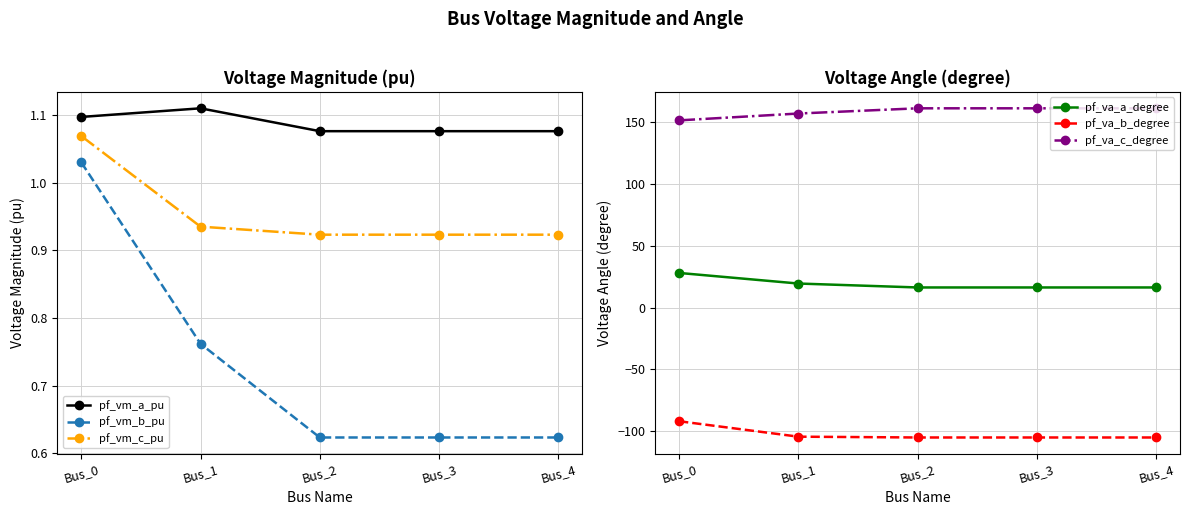

Does the chart have visible grid lines?

Yes